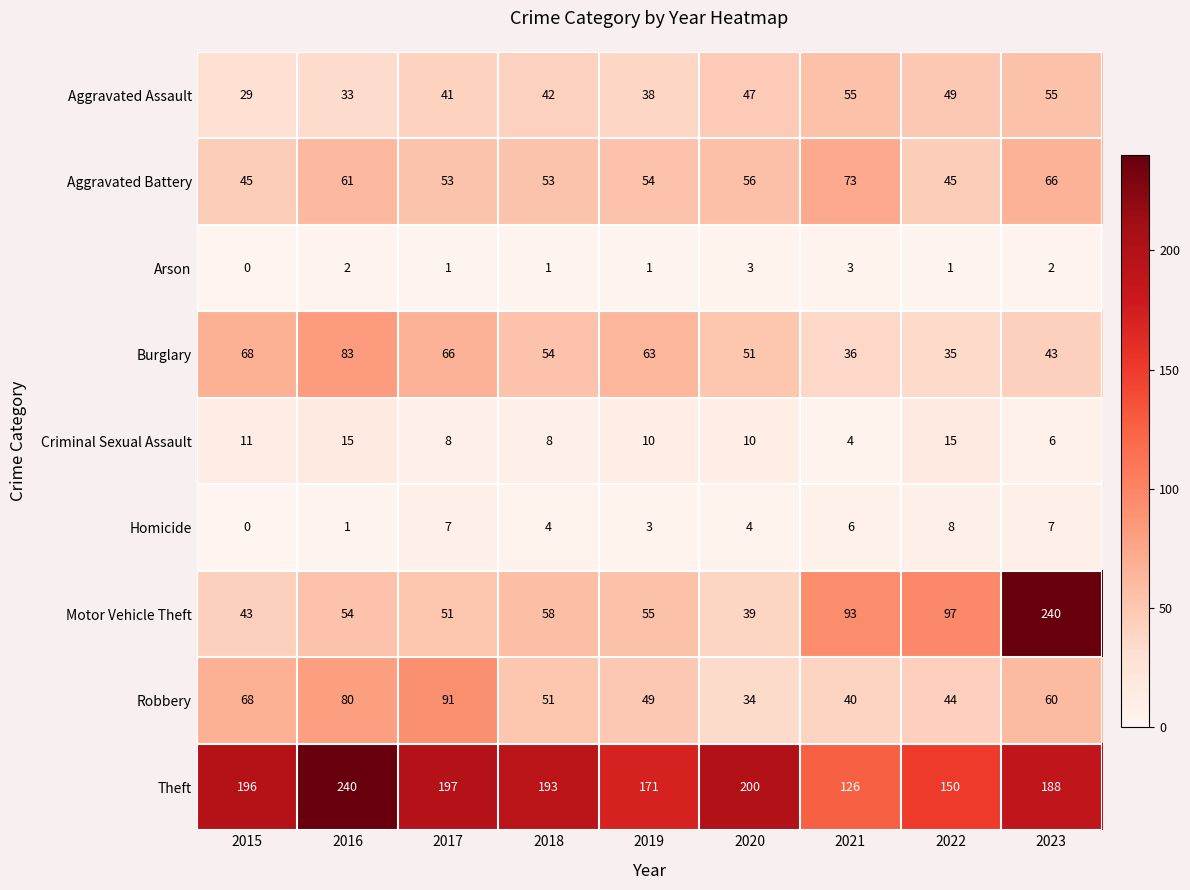

At 2016, list the series in order from largest to smallest.

Theft, Burglary, Robbery, Aggravated Battery, Motor Vehicle Theft, Aggravated Assault, Criminal Sexual Assault, Arson, Homicide